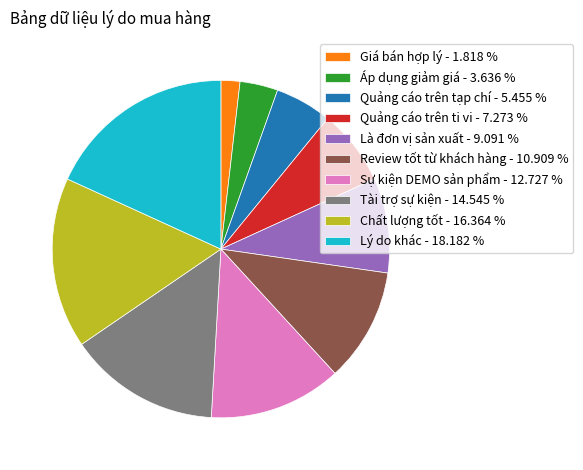

Which category has the biggest portion of the pie?

Lý do khác